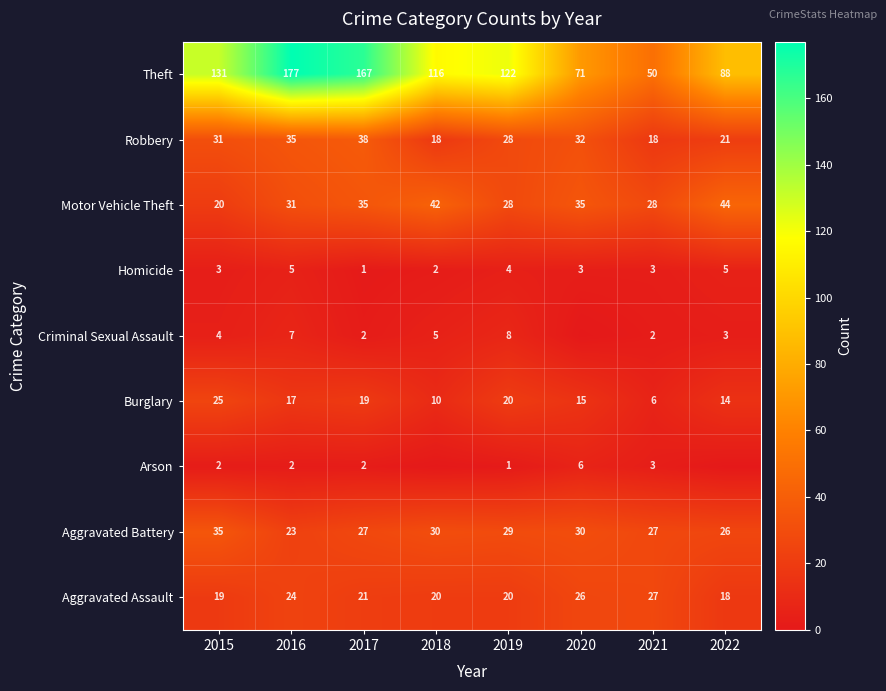

The value of Homicide at 2020 is 5. True or false?

False